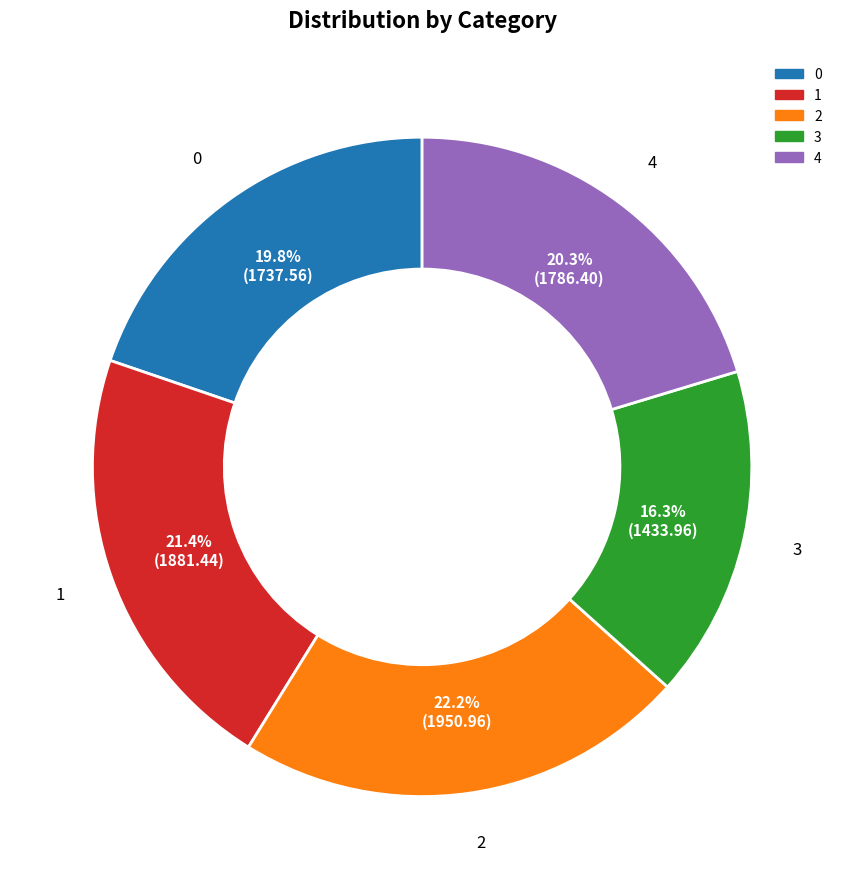

To the nearest percent, what portion does 1 represent?

21%